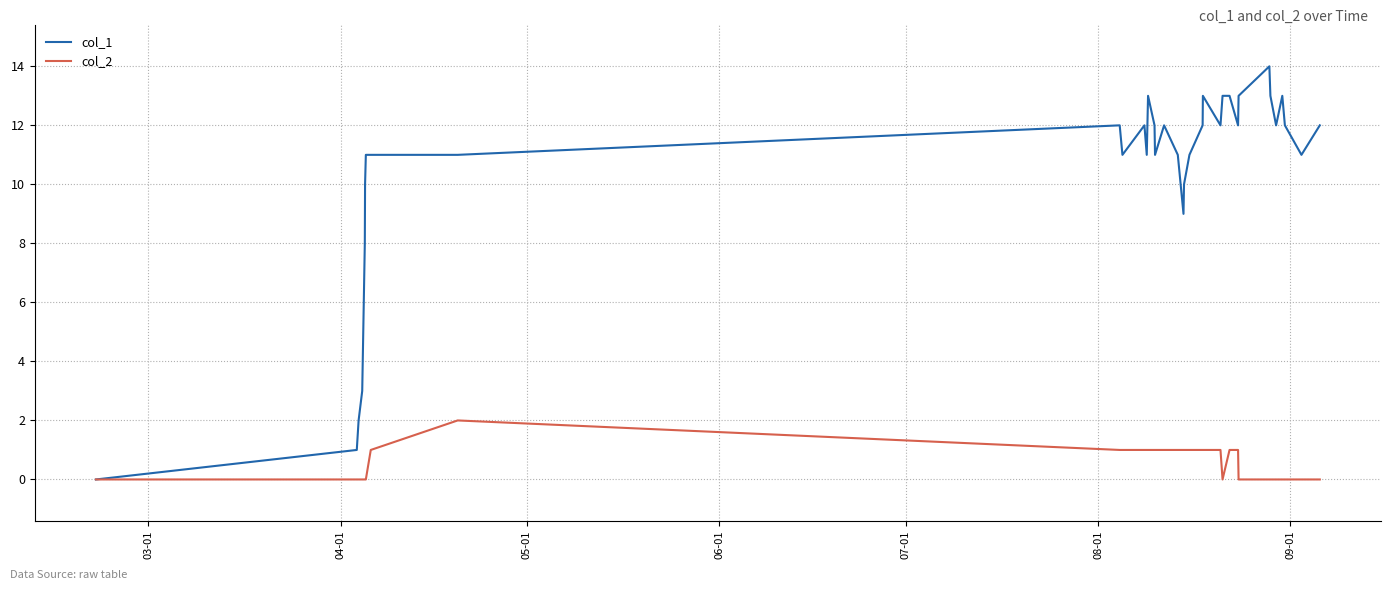

Which series has the largest range (max minus min)?

col_1